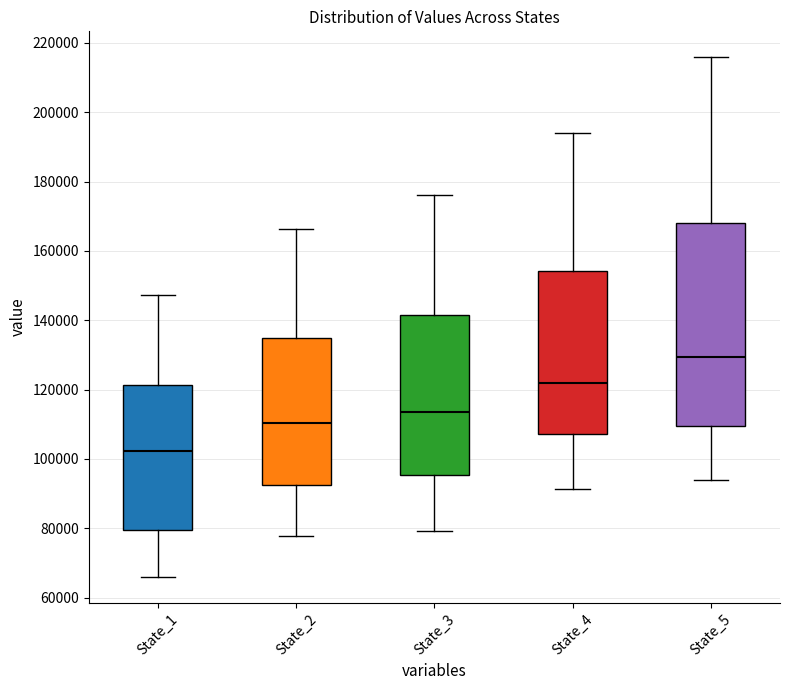

Which box is the tallest, from its lower edge to its upper edge?

State_5